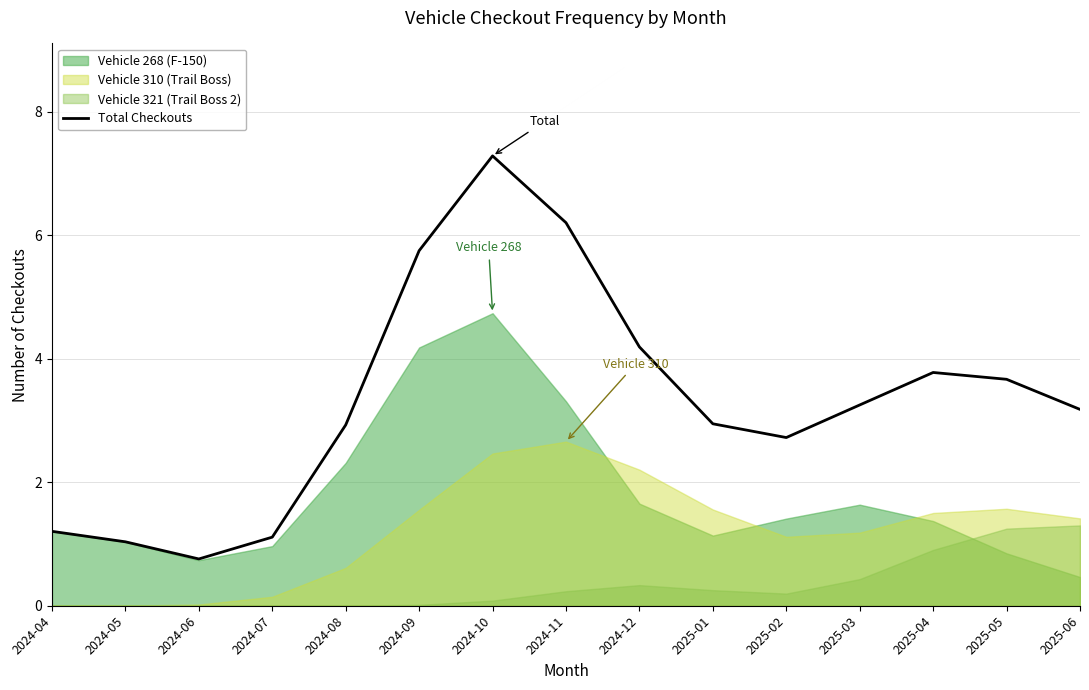

What is the change in value from 2025-03 to 2025-06?

-0.1